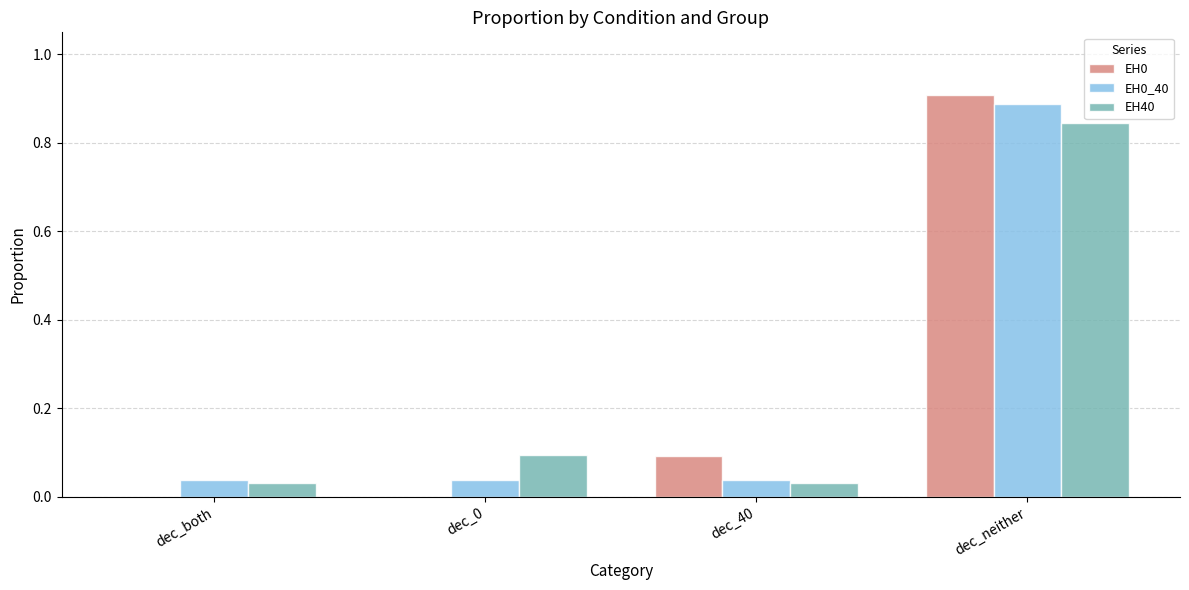

At which category does the chart reach its peak across all series?

dec_neither